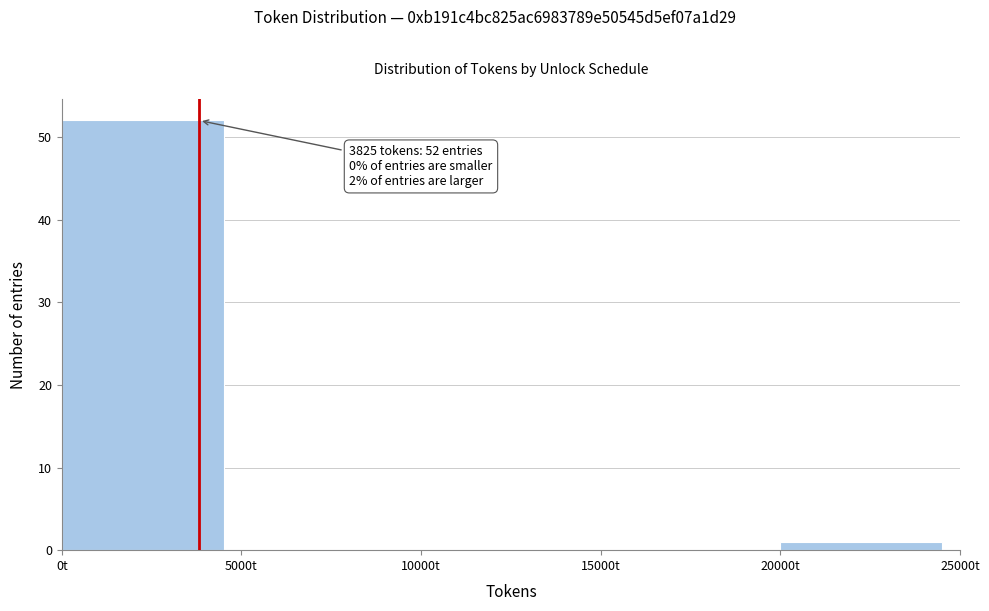

Over which range of the x-axis is the bar tallest?

0 to 5000